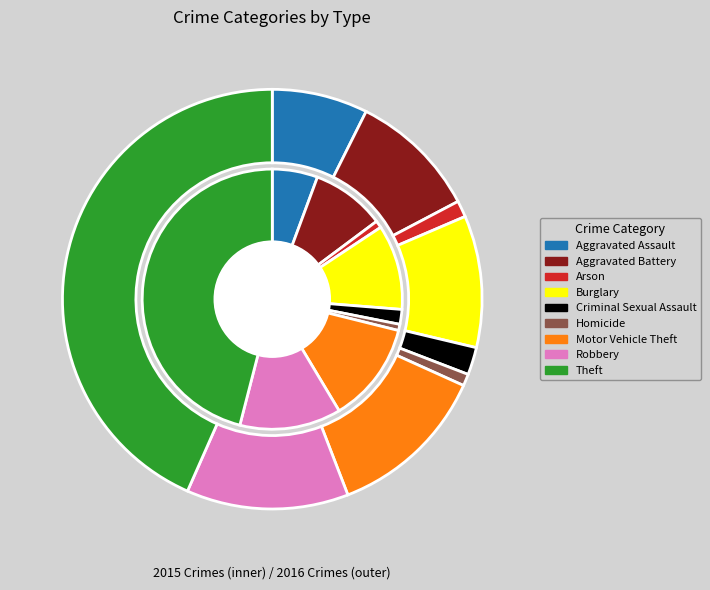

Is there any slice that represents more than half of the pie?

No